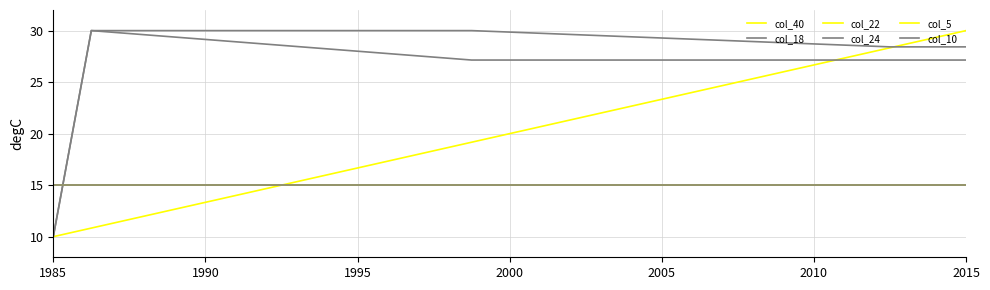

Does the chart display data point markers on the line(s)?

No